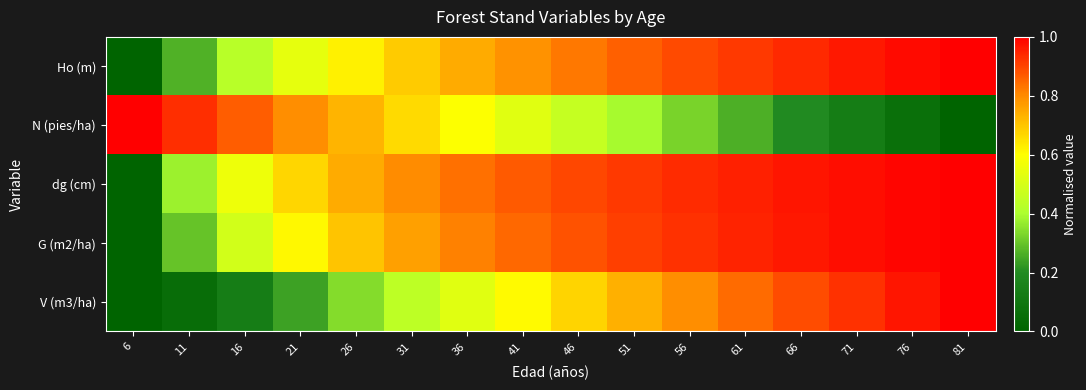

Reading left to right, what are all the values shown in this chart?

Ho (m): 6=0.0	11=0.3	16=0.4	21=0.5	26=0.6	31=0.7	36=0.7	41=0.8	46=0.8	51=0.9	56=0.9	61=0.9	66=0.9	71=1.0	76=1.0	81=1.0
N (pies/ha): 6=1.0	11=0.9	16=0.9	21=0.8	26=0.7	31=0.7	36=0.6	41=0.5	46=0.5	51=0.4	56=0.3	61=0.3	66=0.2	71=0.1	76=0.1	81=0.0
dg (cm): 6=0.0	11=0.4	16=0.6	21=0.7	26=0.7	31=0.8	36=0.8	41=0.9	46=0.9	51=0.9	56=0.9	61=1.0	66=1.0	71=1.0	76=1.0	81=1.0
G (m2/ha): 6=0.0	11=0.3	16=0.5	21=0.6	26=0.7	31=0.8	36=0.8	41=0.9	46=0.9	51=0.9	56=0.9	61=0.9	66=1.0	71=1.0	76=1.0	81=1.0
V (m3/ha): 6=0.0	11=0.0	16=0.1	21=0.2	26=0.3	31=0.4	36=0.5	41=0.6	46=0.7	51=0.7	56=0.8	61=0.8	66=0.9	71=0.9	76=1.0	81=1.0